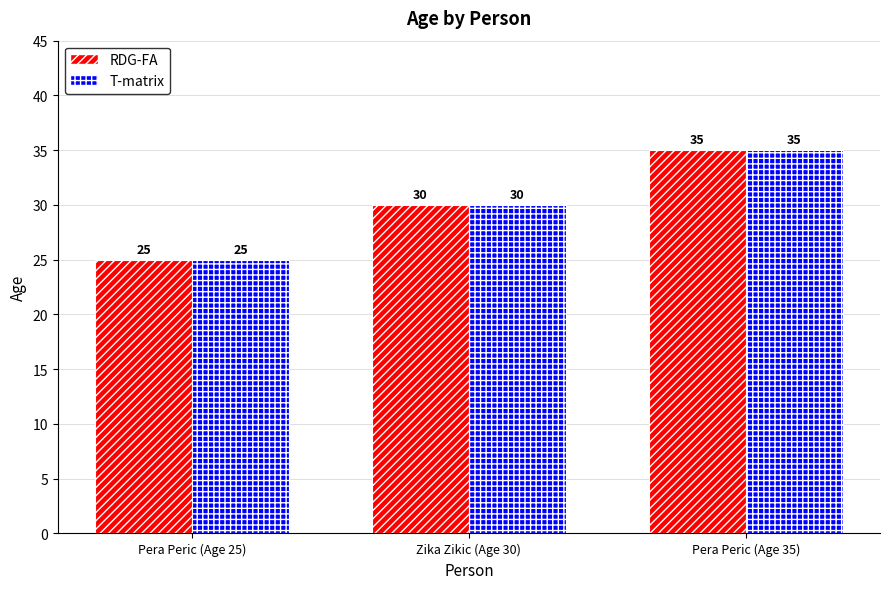

At which label is T-matrix closest to 30?

Zika Zikic (Age 30)